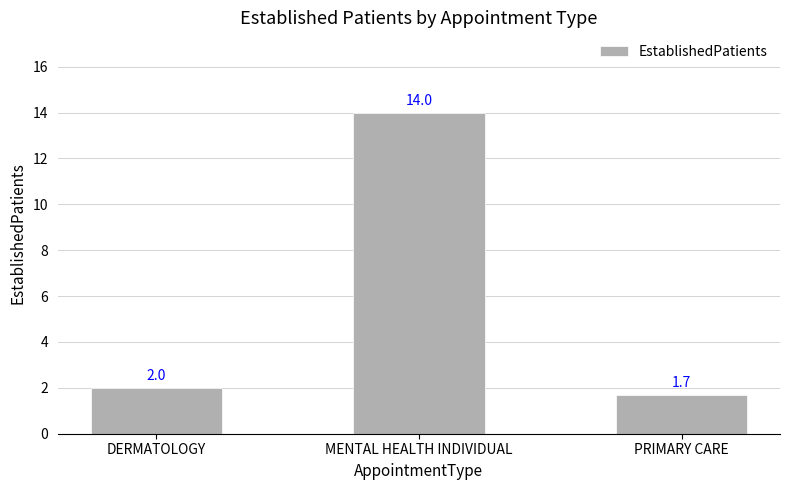

How many values are below 2?

1